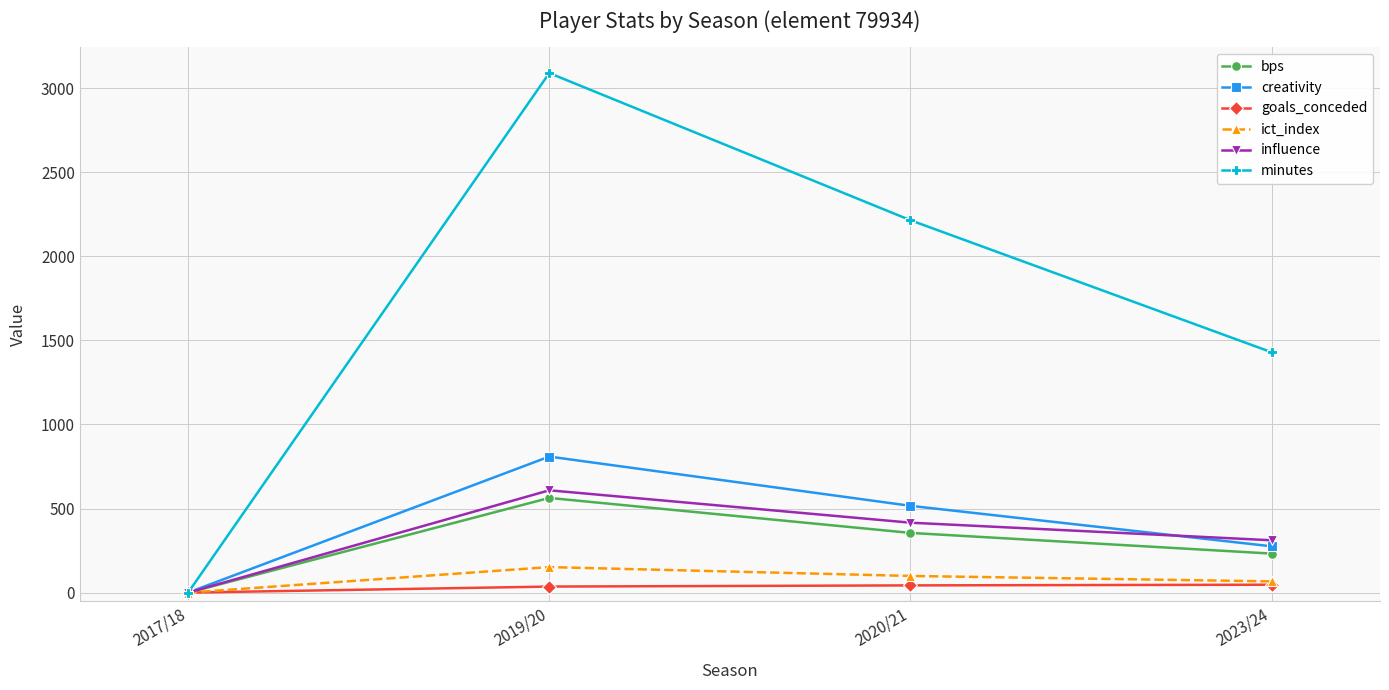

Rank the categories by creativity value from lowest to highest.

2017/18, 2023/24, 2020/21, 2019/20